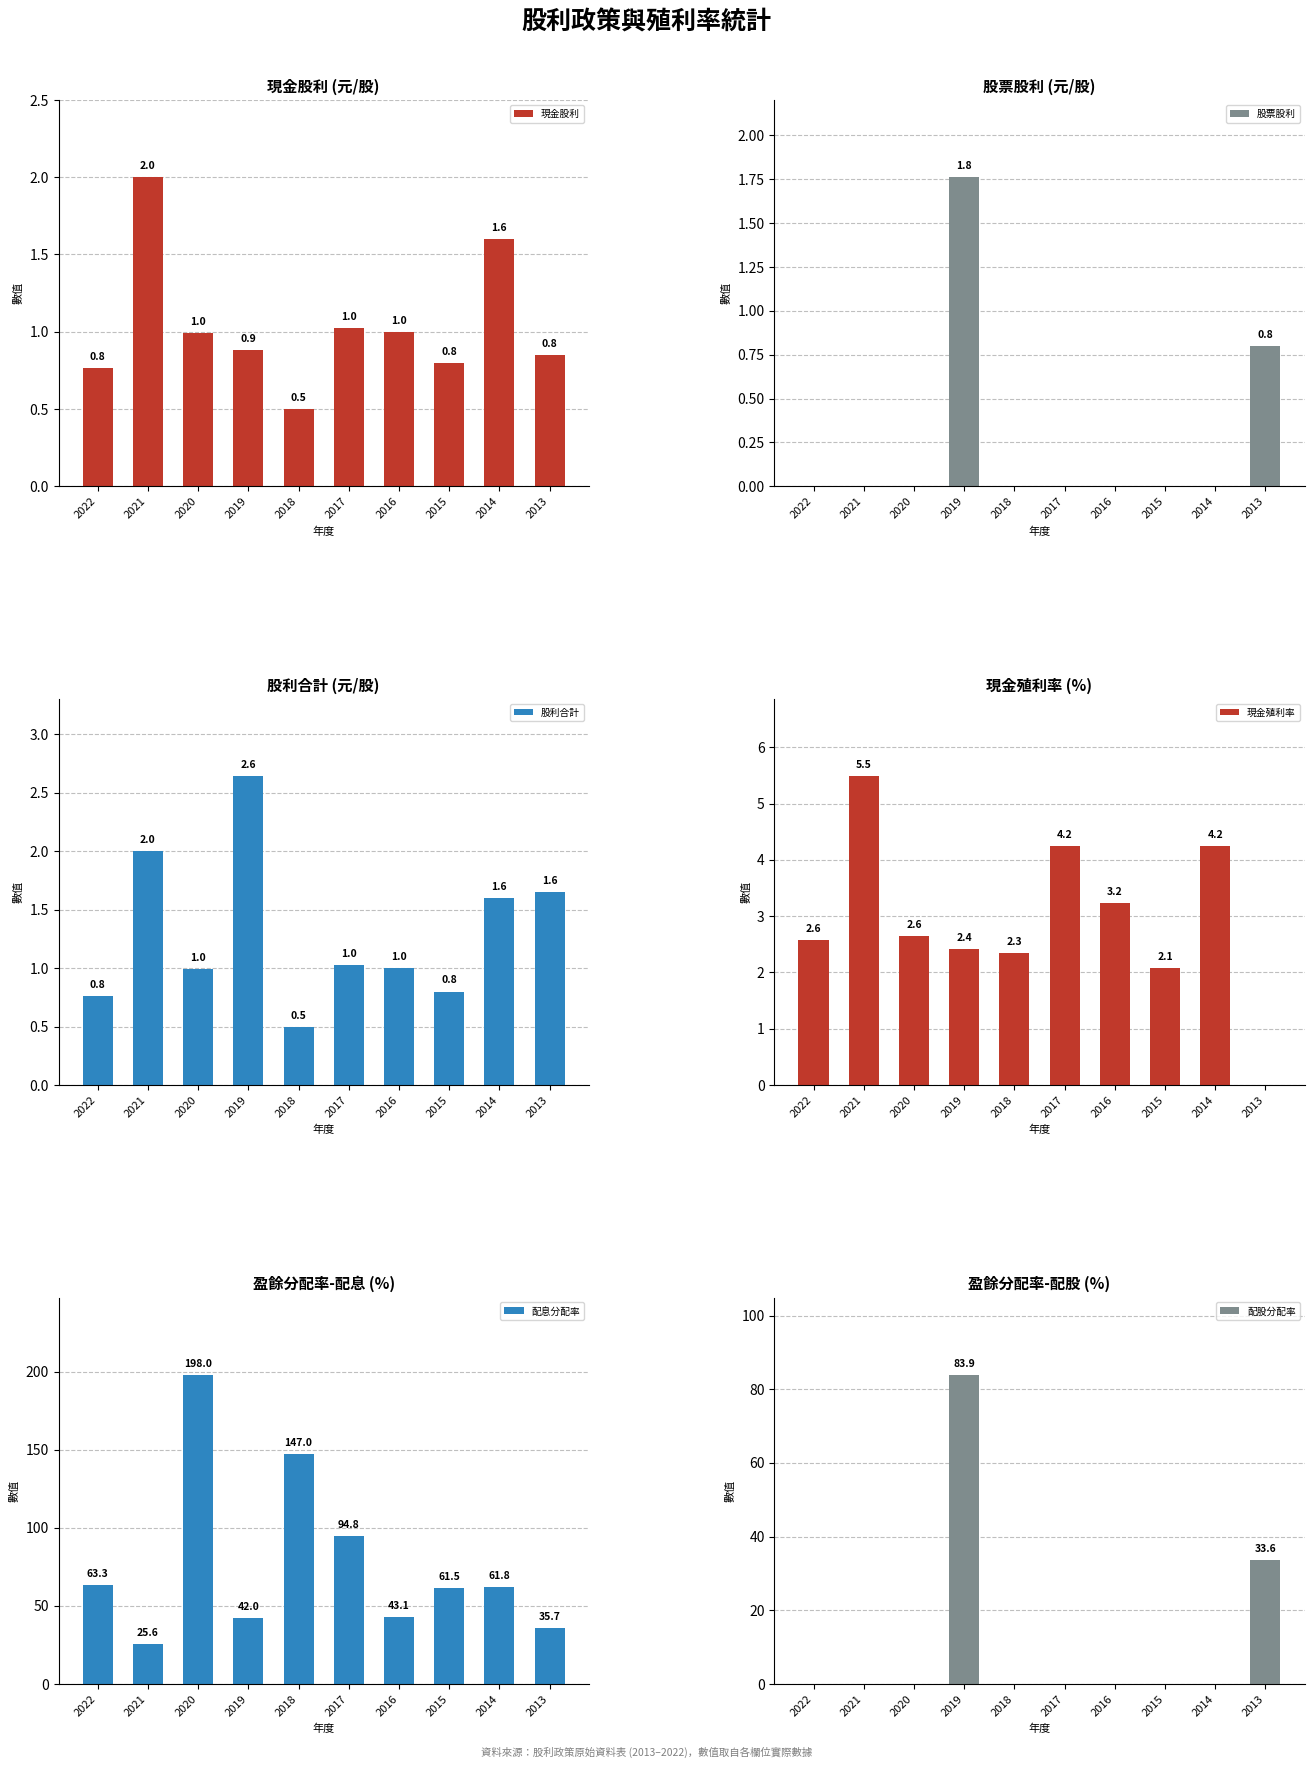

Where is 配息分配率 nearest to the value 111?

2017